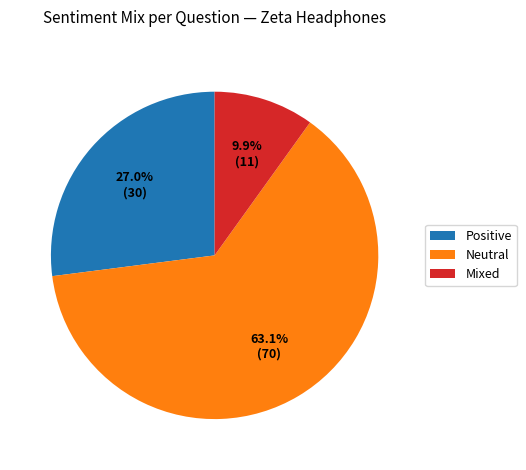

What percentage is the Positive slice, to the nearest percent?

27%